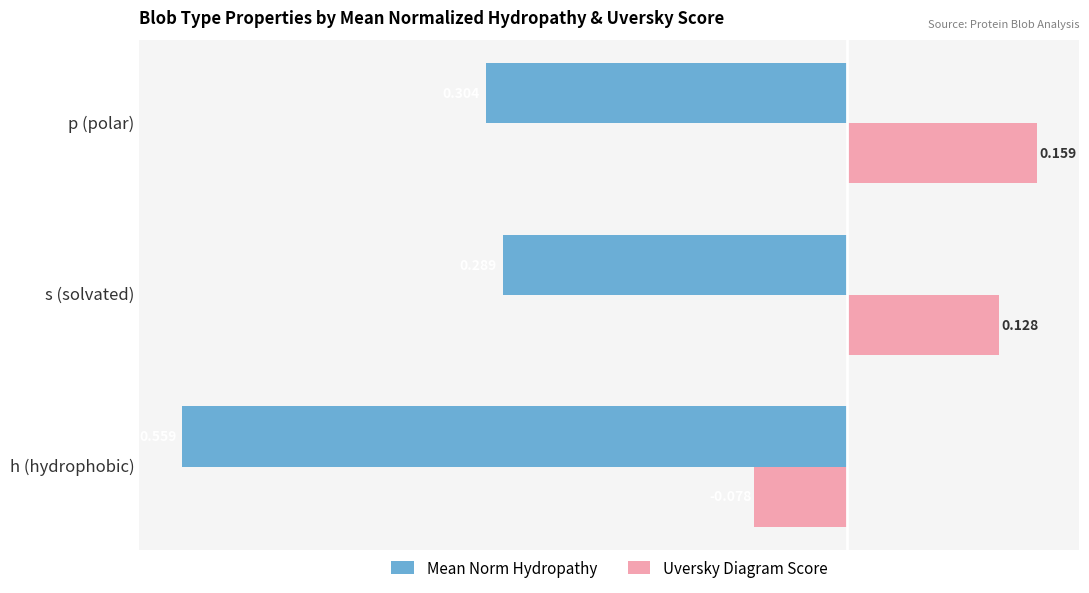

Rank the categories by Uversky Diagram Score value from highest to lowest.

p (polar), s (solvated), h (hydrophobic)